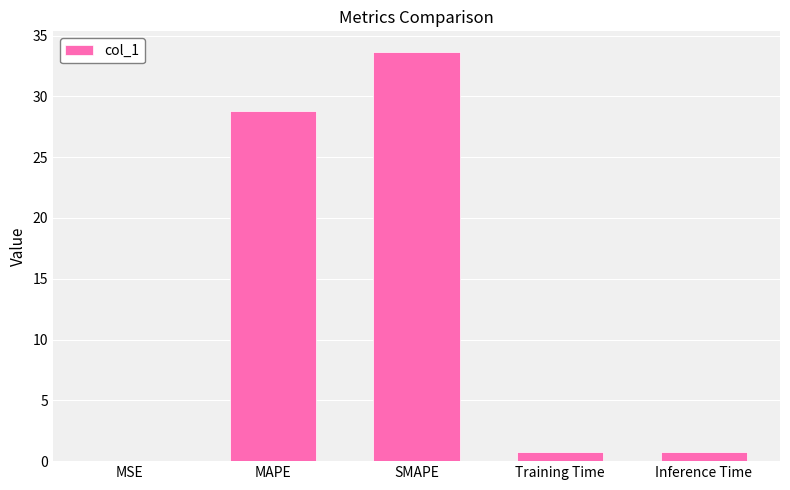

The chart shows a value of 33.7 at SMAPE. True or false?

True